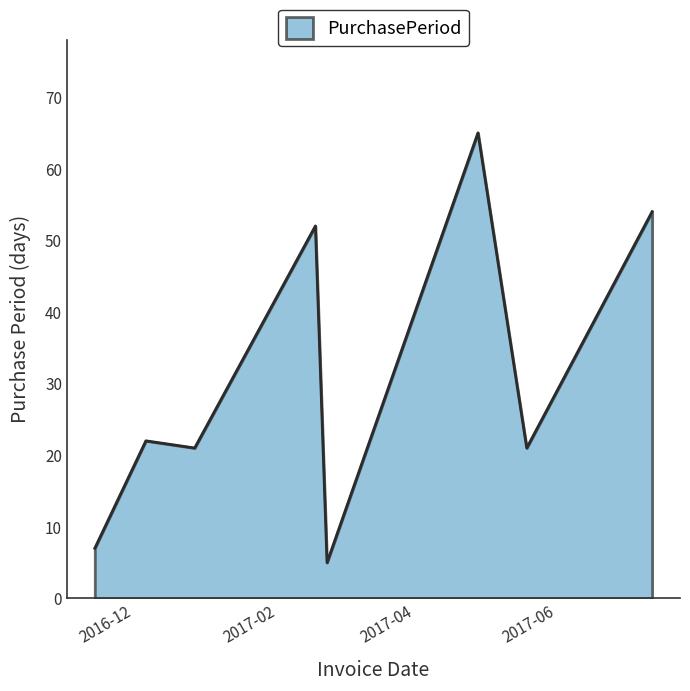

What is the average value?

31